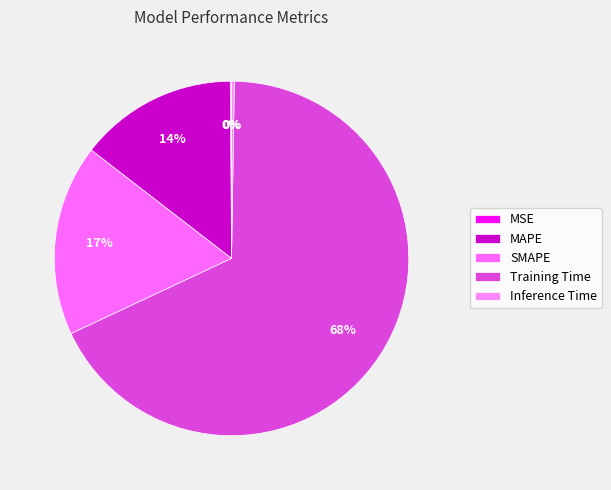

Rank the categories by value from highest to lowest.

Training Time, SMAPE, MAPE, Inference Time, MSE